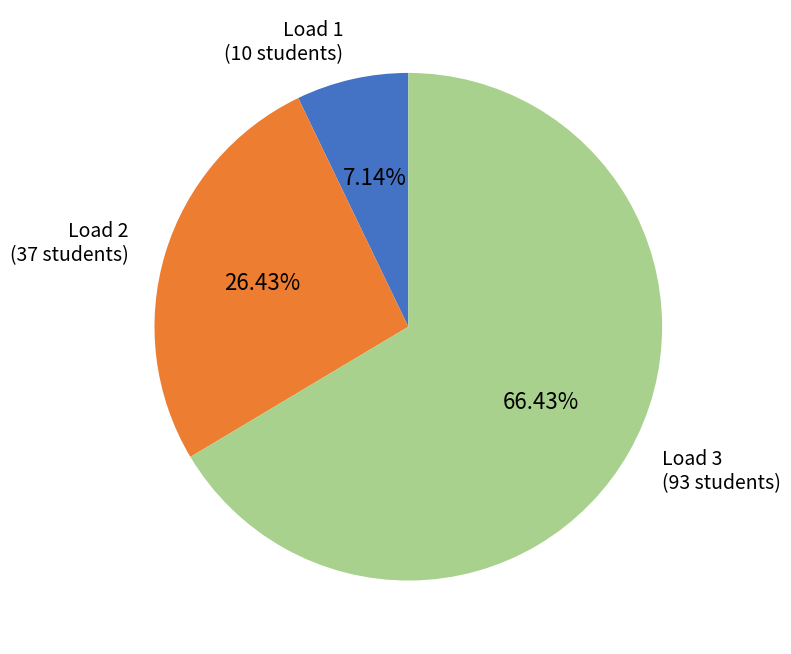

What is the smallest slice in the pie chart?

Load 1